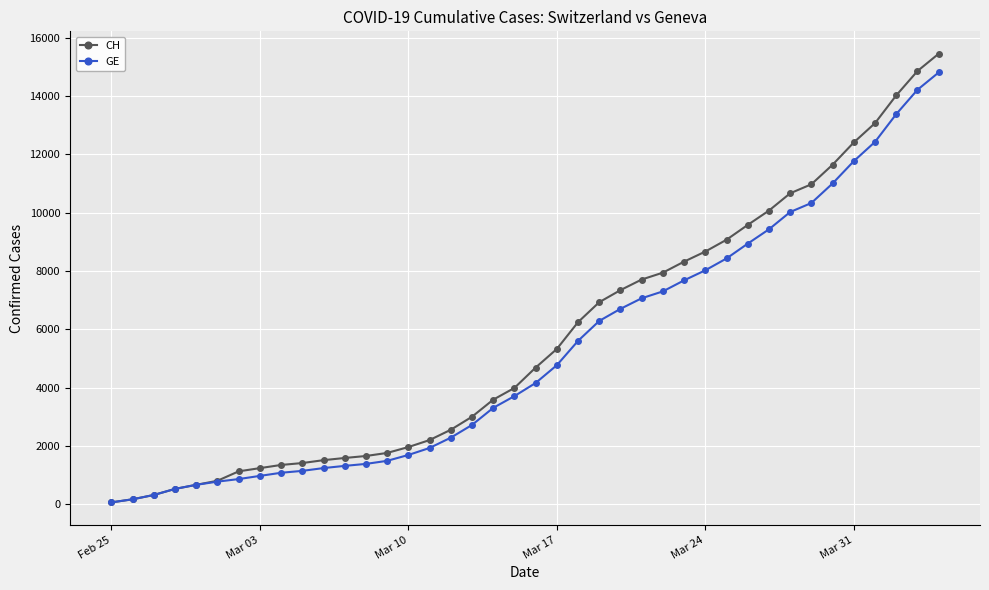

Count the number of categories in the chart.

40